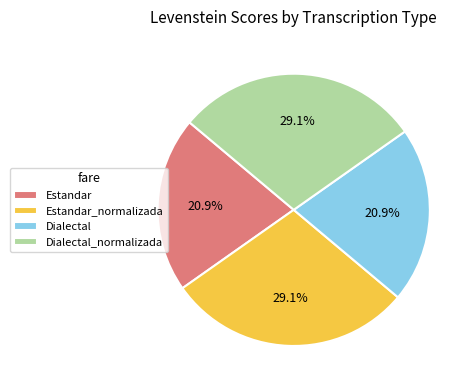

Does any single category account for the majority?

No